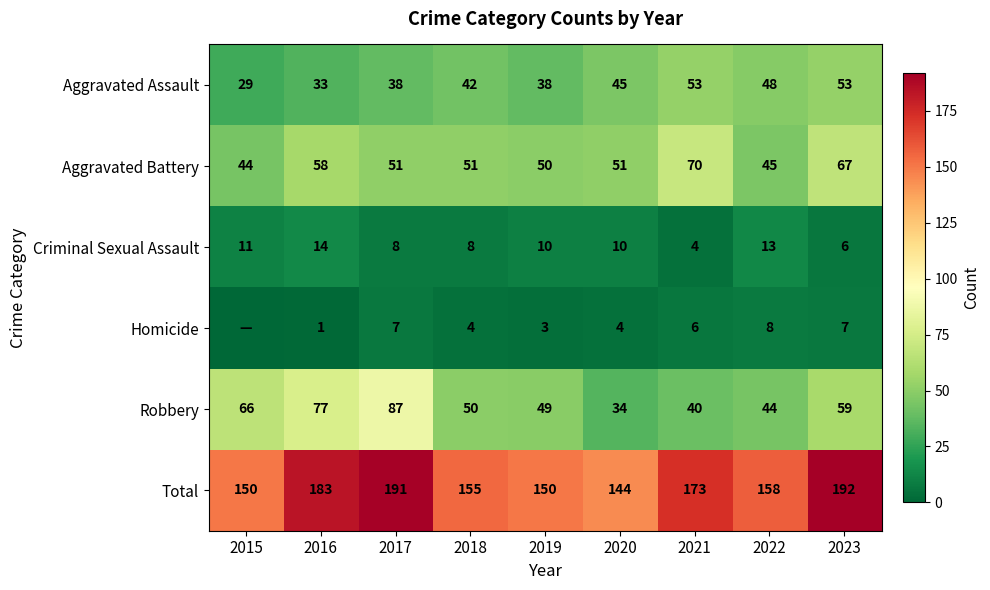

Rank the series at 2020 from highest to lowest value.

Total, Aggravated Battery, Aggravated Assault, Robbery, Criminal Sexual Assault, Homicide